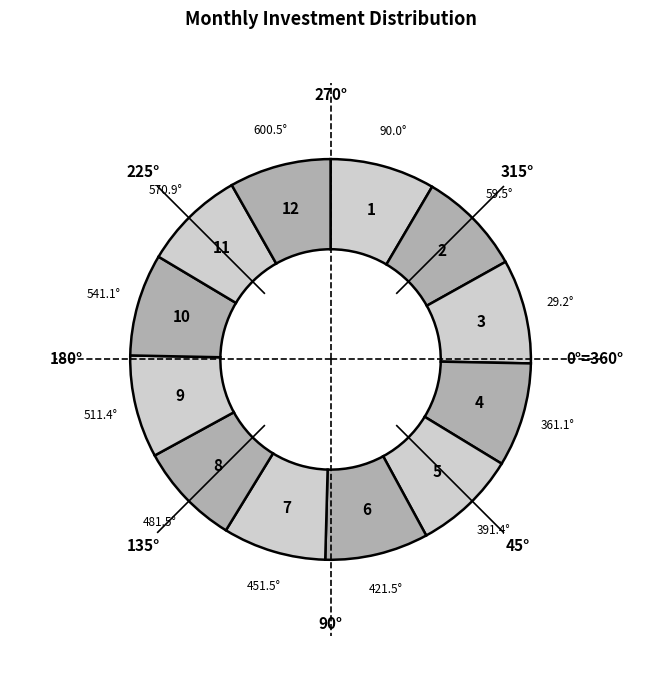

Count the number of slices in the pie.

12